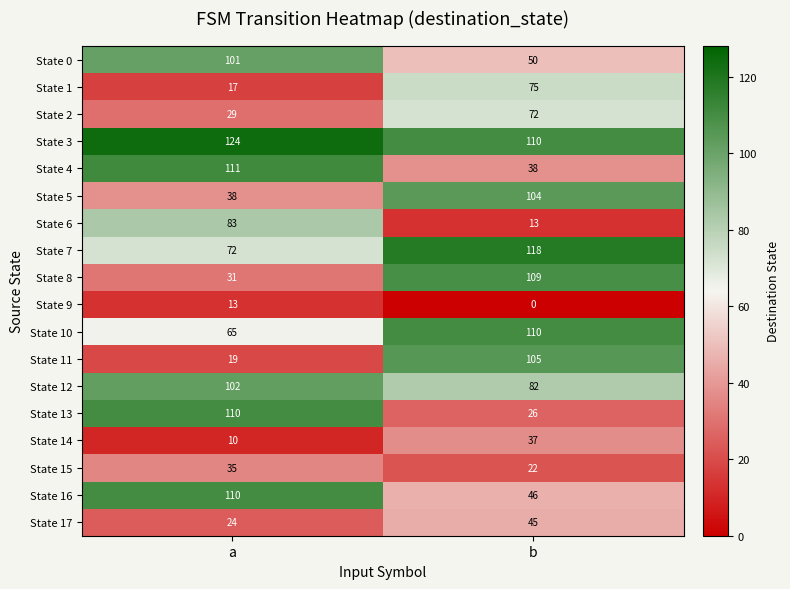

The value of State 7 at a is 41. True or false?

False